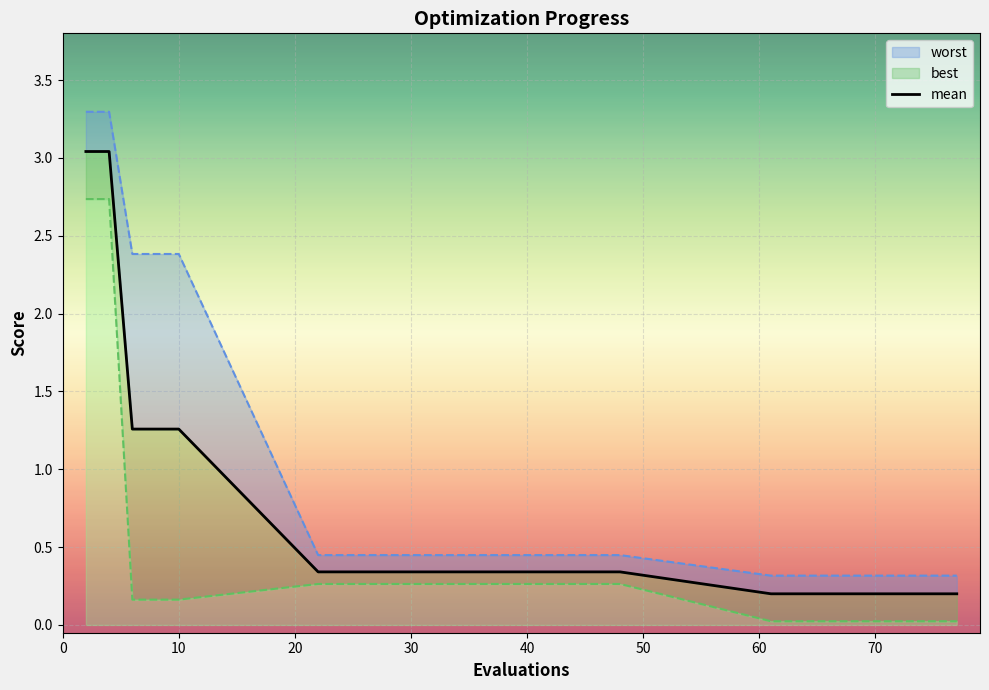

What is the sum of all values?

12.6